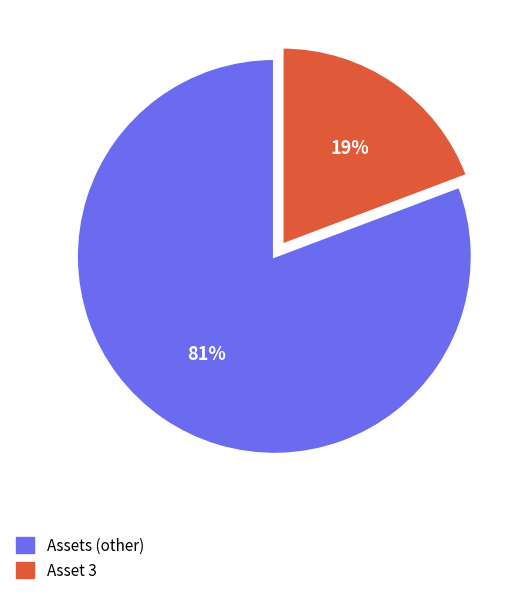

Combined, do Asset 3 and Assets (other) account for over 50%?

Yes